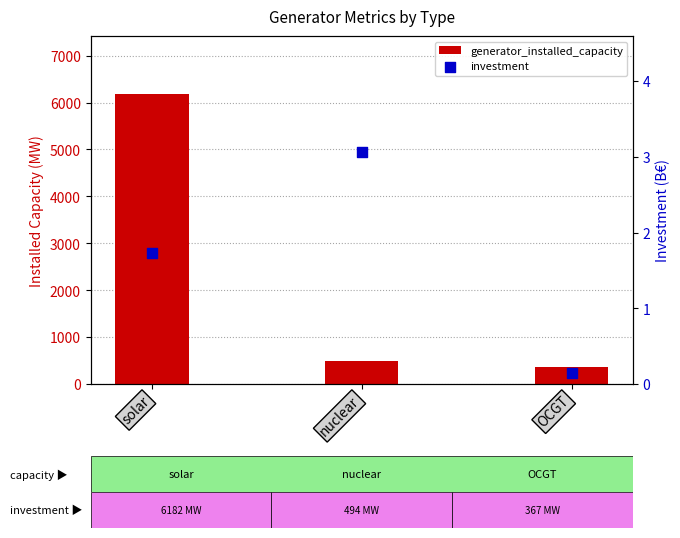

Which series has the largest Y range (max minus min)?

generator_installed_capacity